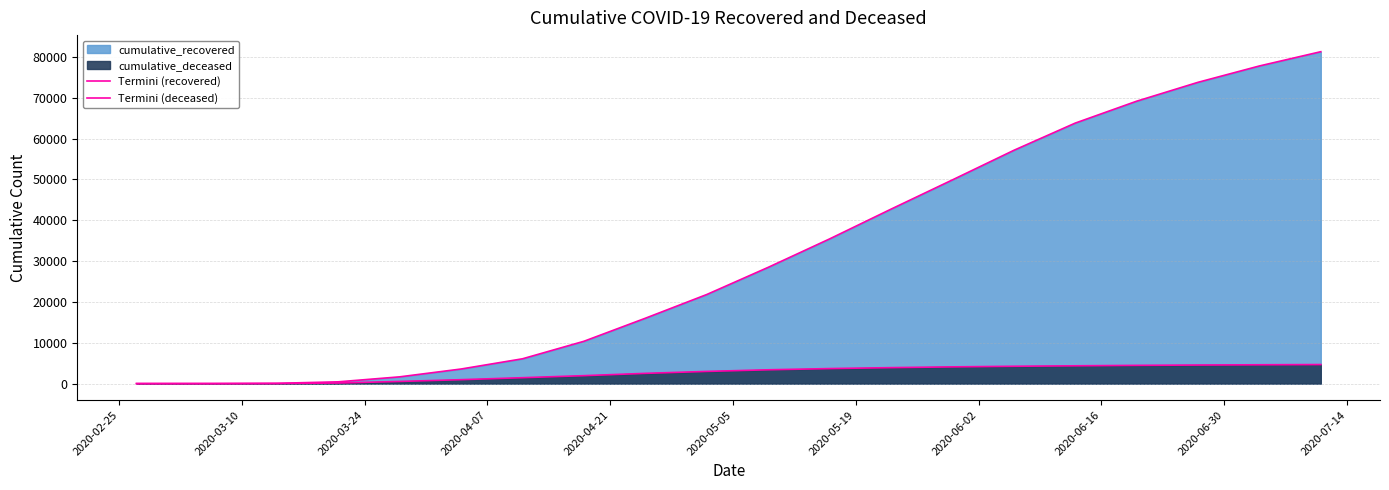

How many data points does each series have?

20